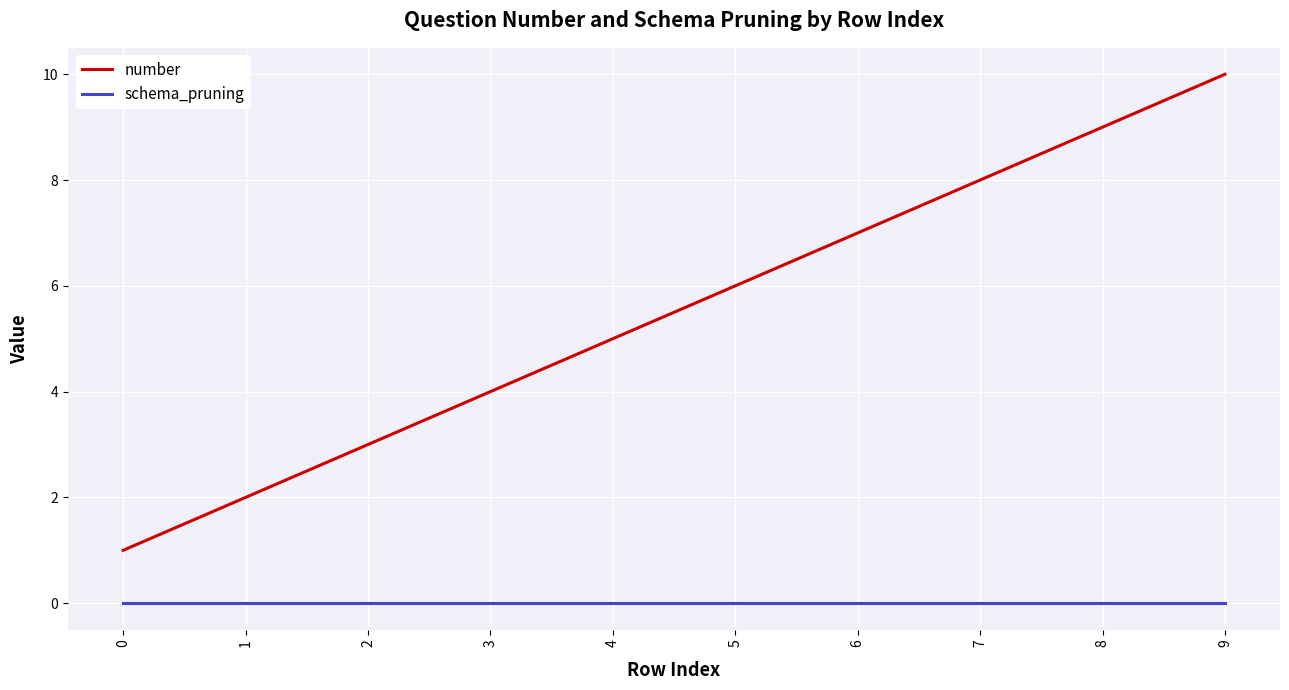

Reading left to right, list all the values displayed in this chart.

number: 0=1	1=2	2=3	3=4	4=5	5=6	6=7	7=8	8=9	9=10
schema_pruning: 0=0	1=0	2=0	3=0	4=0	5=0	6=0	7=0	8=0	9=0